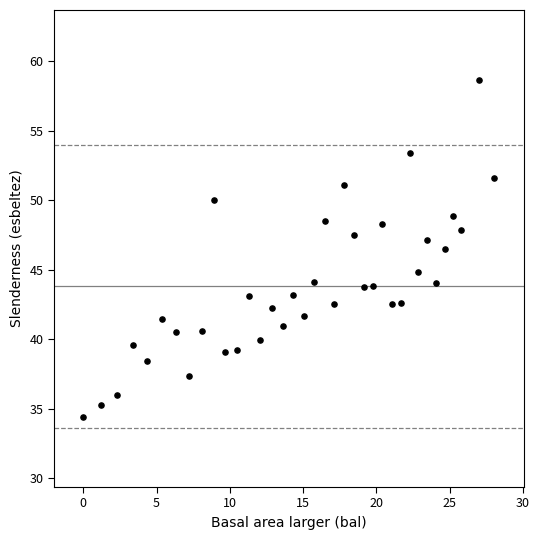

What is the range of X values (max minus min)?

28.0